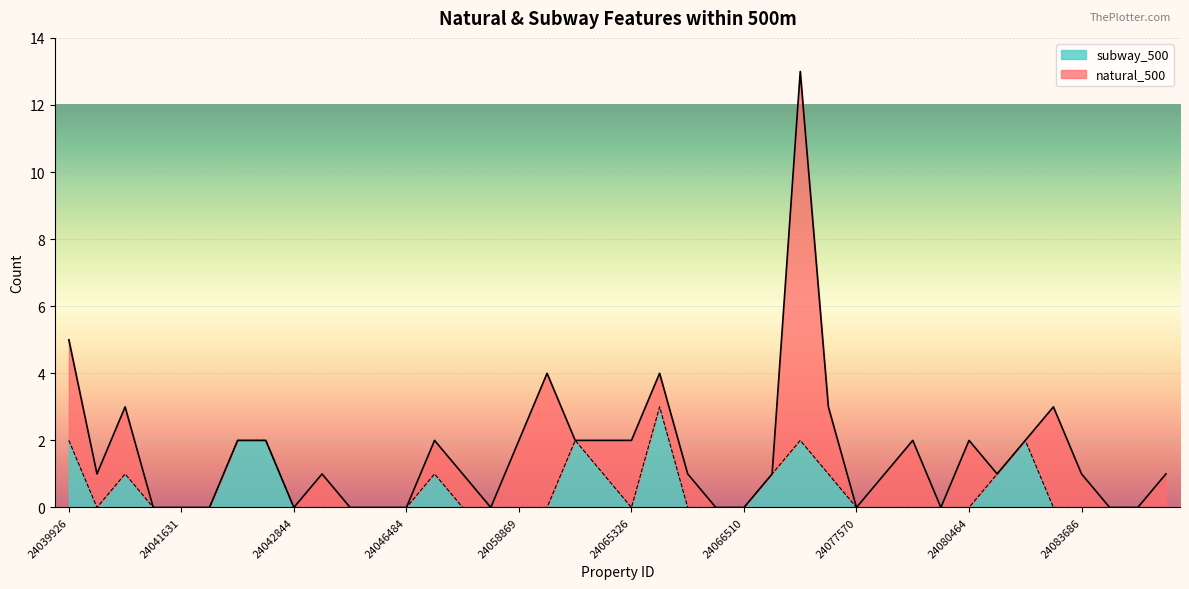

Count the values in the range 0 to 1.

33